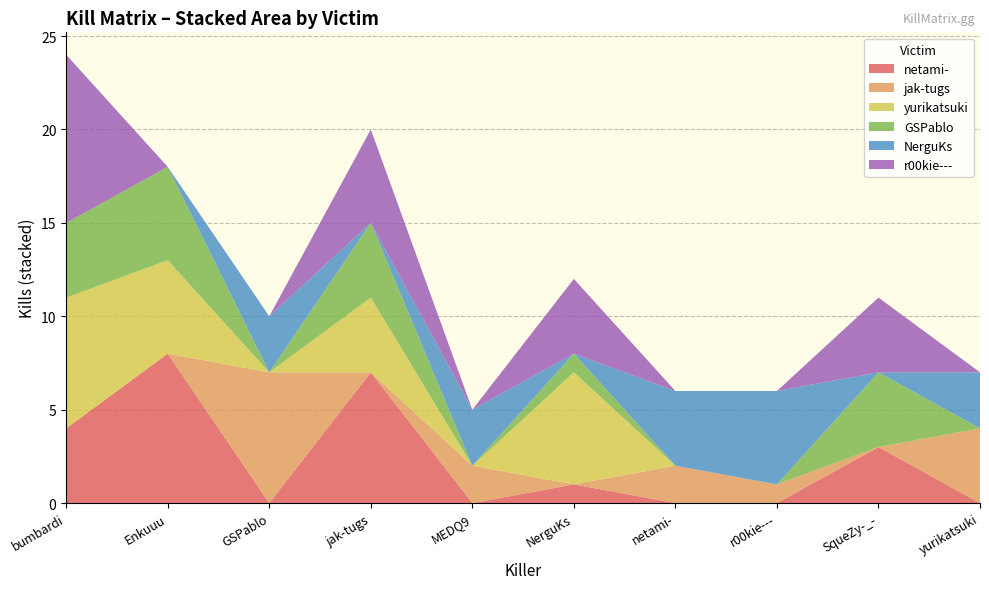

Which category has the highest value in the netami- series?

Enkuuu